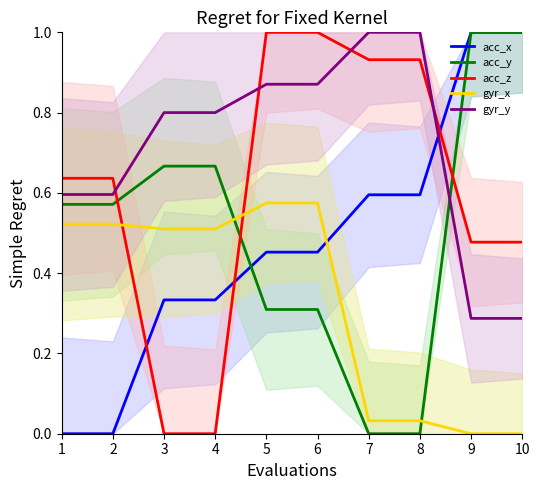

How many data points in acc_z are above 0?

8